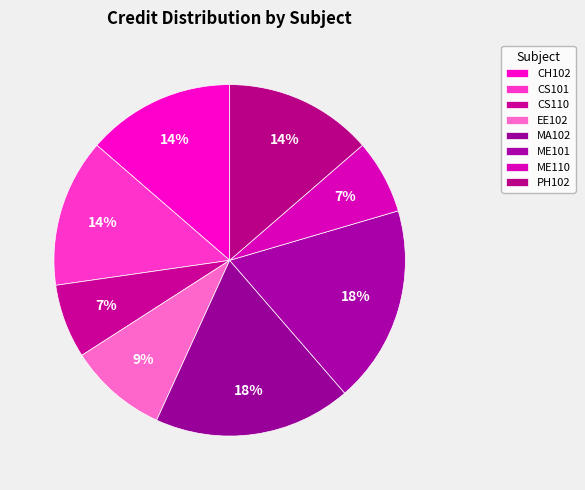

Which slice is the smallest?

CS110